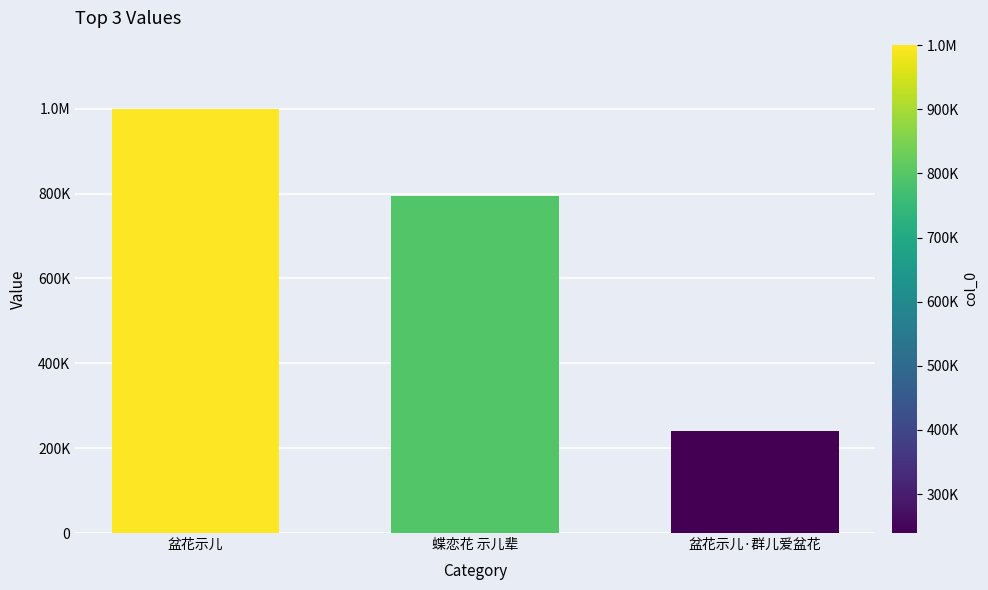

Between 盆花示儿·群儿爱盆花 and 盆花示儿, which is larger?

盆花示儿